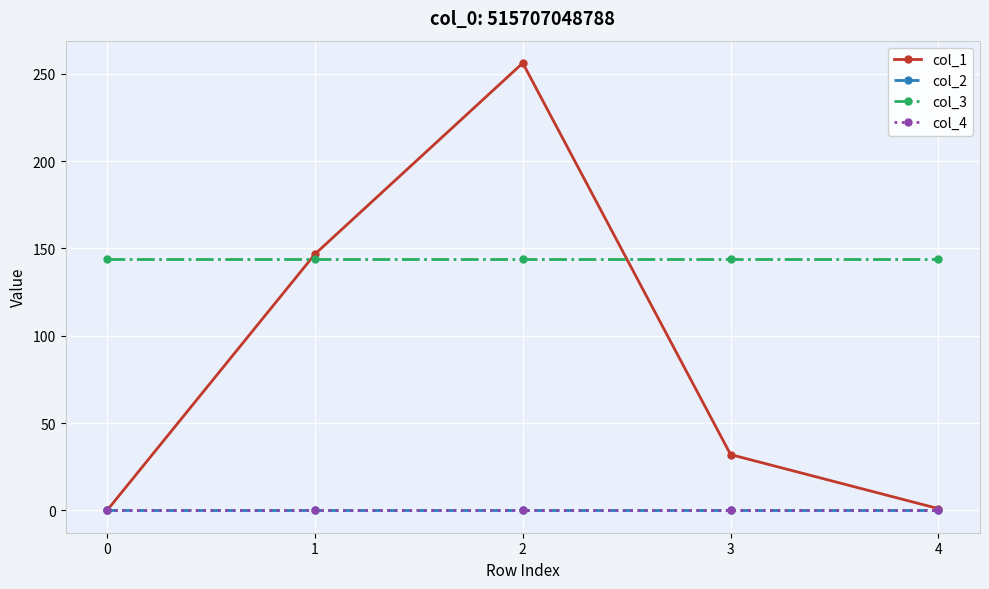

Is this an area chart (filled region under the line)?

No